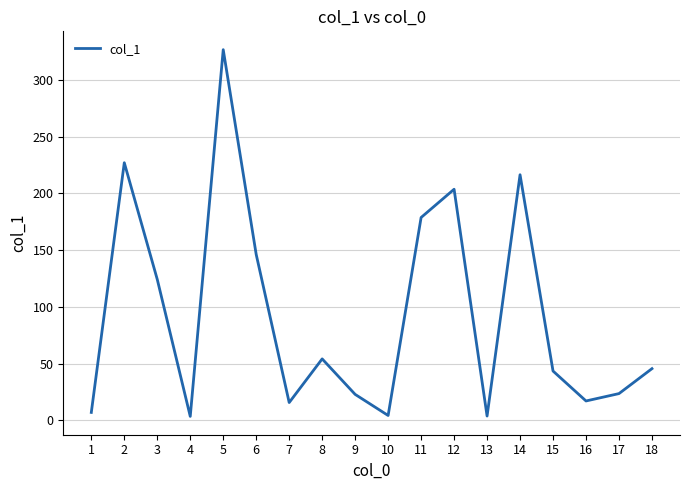

What is the difference between the maximum and minimum values?

323.4